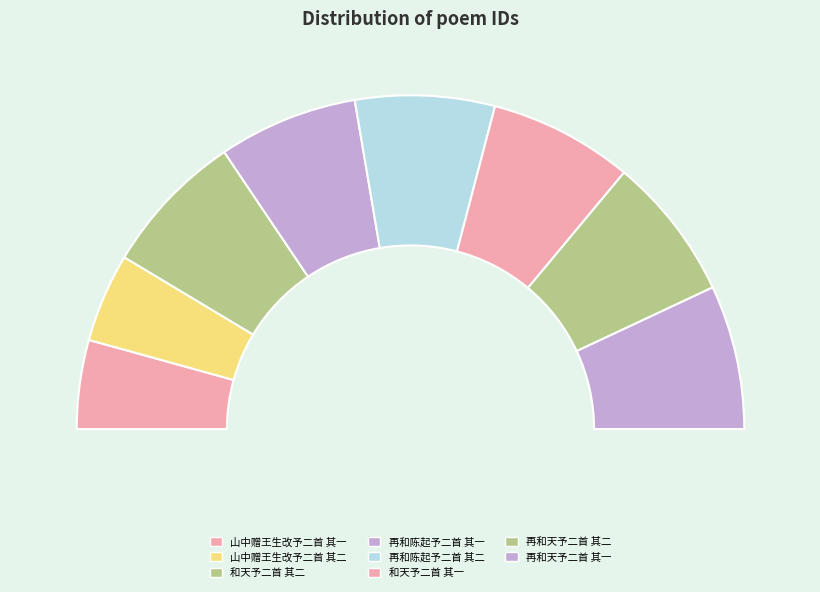

Is there a majority slice in this chart?

No